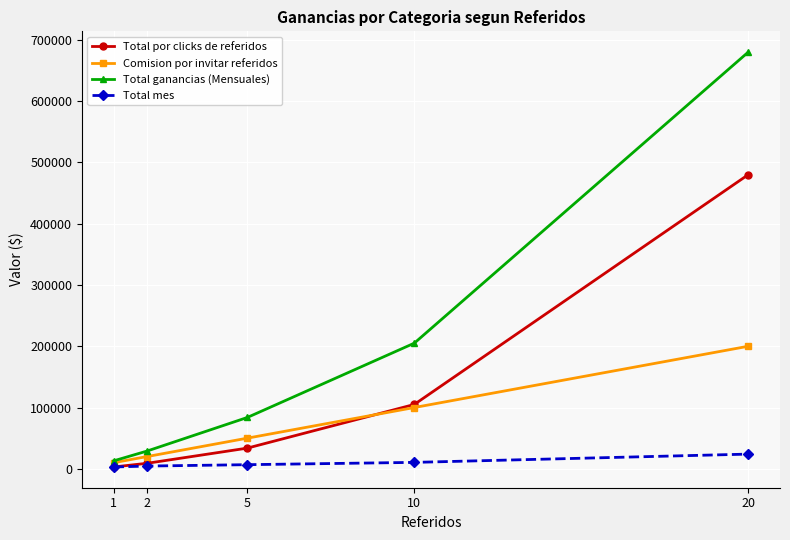

True or false: Comision por invitar referidos has a value of 50000 at 5.

True